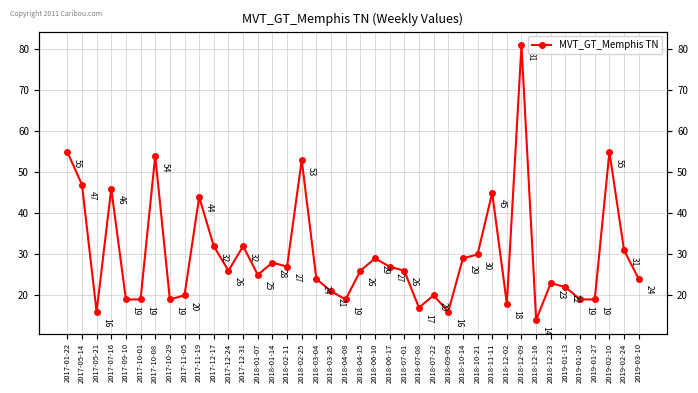

What is the change in value from 2018-07-22 to 2018-11-11?

+25